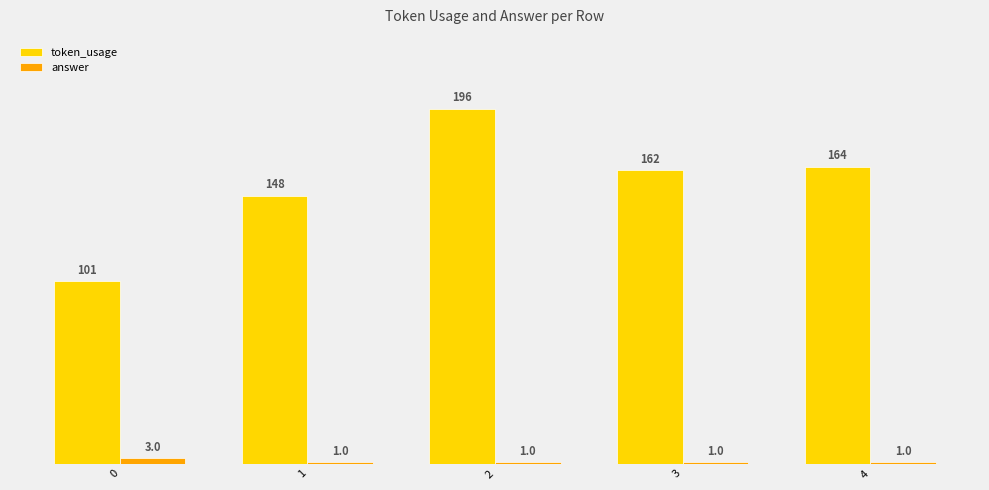

What is the total value across all series at 4?

165